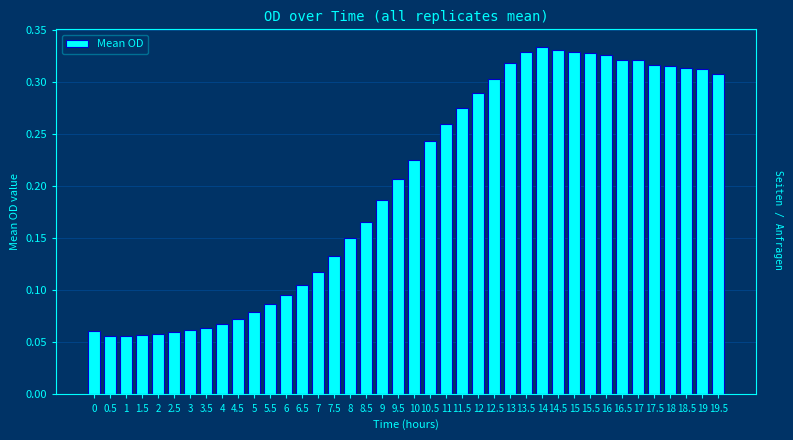

Count the values in the range 0 to 1.

40